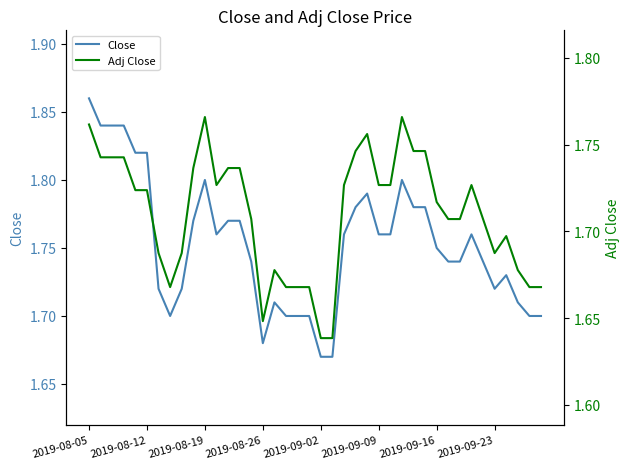

Reading right to left, what are all the values shown in this chart?

Close: 1.7	1.7	1.7	1.7	1.7	1.7	1.8	1.7	1.7	1.8	1.8	1.8	1.8	1.8	1.8	1.8	1.8	1.8	1.7	1.7	1.7	1.7	1.7	1.7	1.7	1.7	1.8	1.8	1.8	1.8	1.8	1.7	1.7	1.7	1.8	1.8	1.8	1.8	1.8	1.9
Adj Close: 1.7	1.7	1.7	1.7	1.7	1.7	1.7	1.7	1.7	1.7	1.7	1.7	1.8	1.7	1.7	1.8	1.7	1.7	1.6	1.6	1.7	1.7	1.7	1.7	1.6	1.7	1.7	1.7	1.7	1.8	1.7	1.7	1.7	1.7	1.7	1.7	1.7	1.7	1.7	1.8